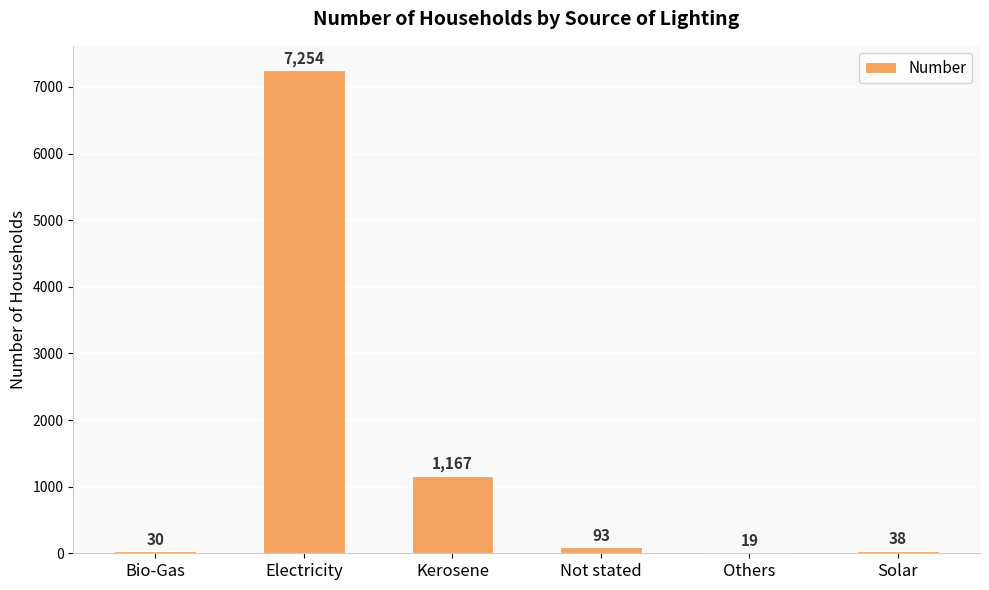

Which label corresponds to the largest value in the chart?

Electricity